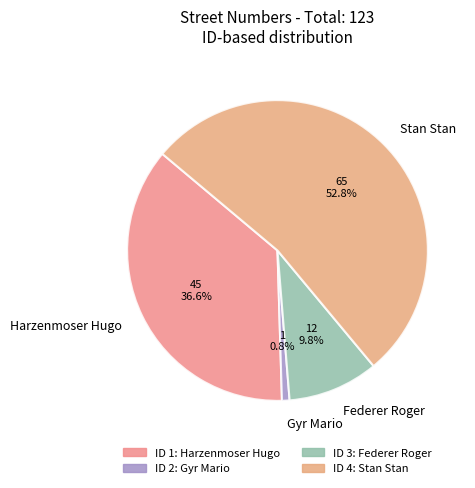

Is Stan Stan the majority of the pie?

Yes